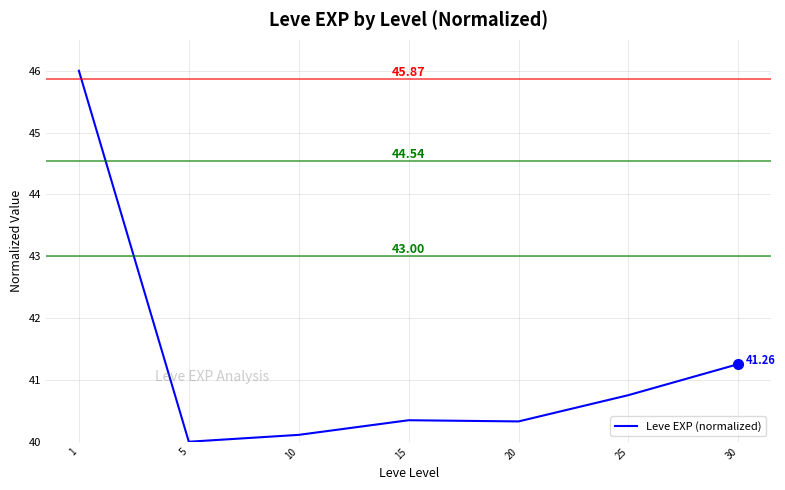

What is the difference between the second highest and second lowest values?

1.1